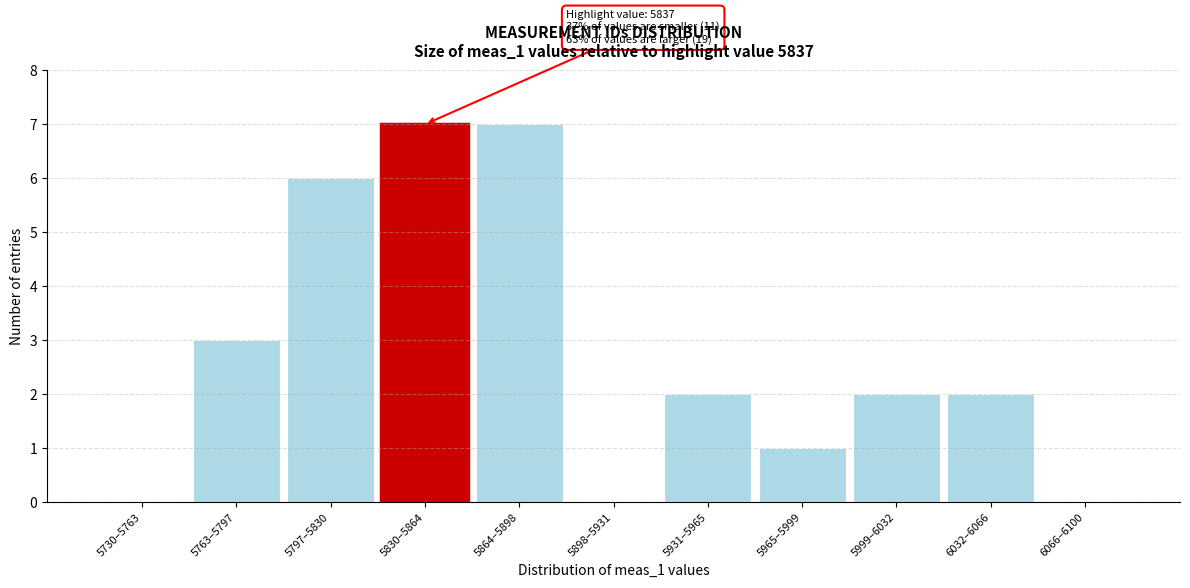

Reading right to left, list all the values displayed in this chart.

6066–6100=0	6032–6066=2	5999–6032=2	5965–5999=1	5931–5965=2	5898–5931=0	5864–5898=7	5830–5864=7	5797–5830=6	5763–5797=3	5730–5763=0